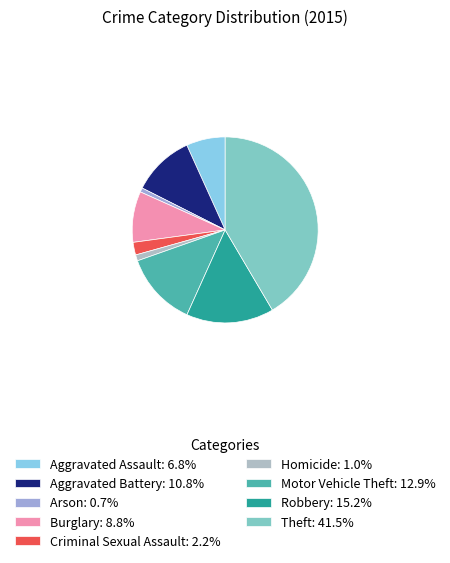

Does Arson account for over 50% of the chart?

No